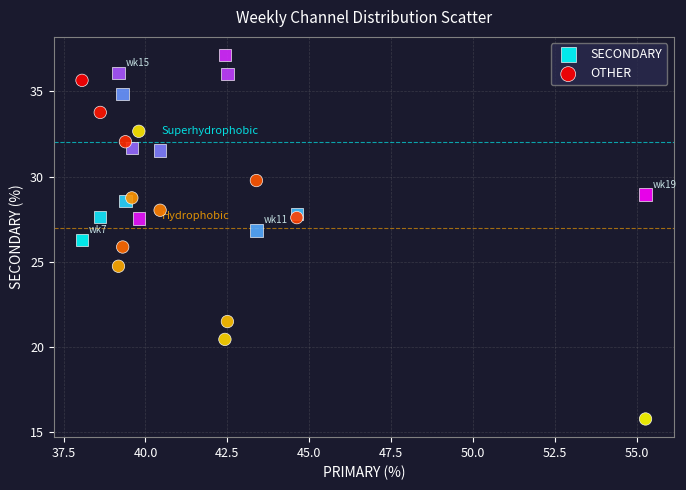

Which series reaches the minimum Y coordinate?

OTHER